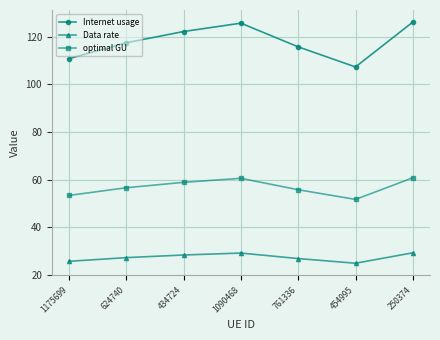

What position from the left is 454995?

6